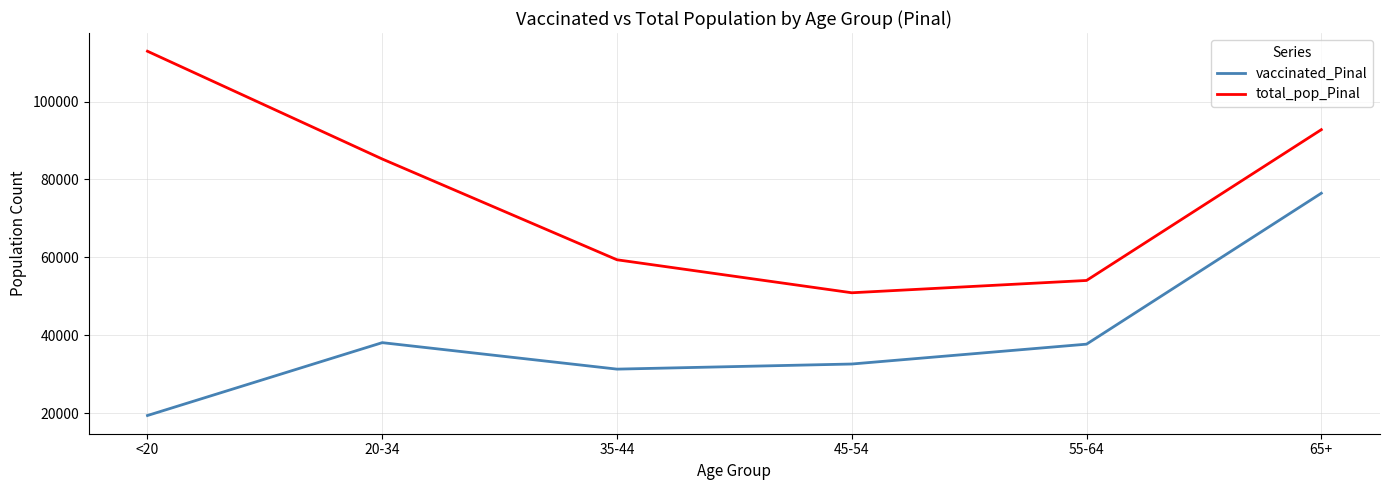

At which label is total_pop_Pinal closest to 81900?

20-34